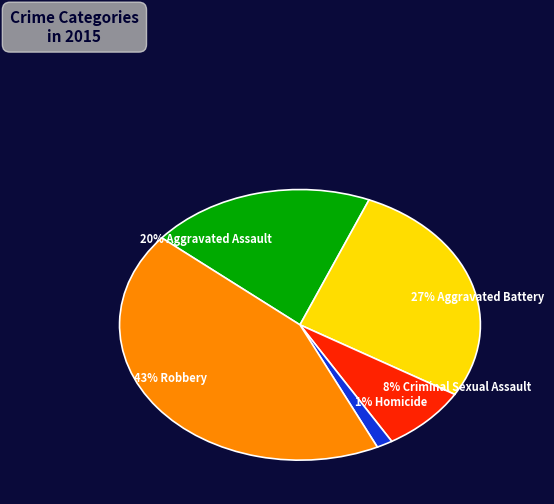

Is there a majority slice in this chart?

No